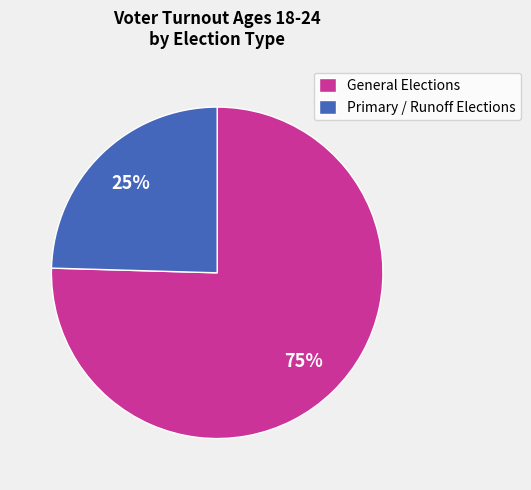

To the nearest percent, what percentage of the pie is Primary / Runoff Elections?

25%